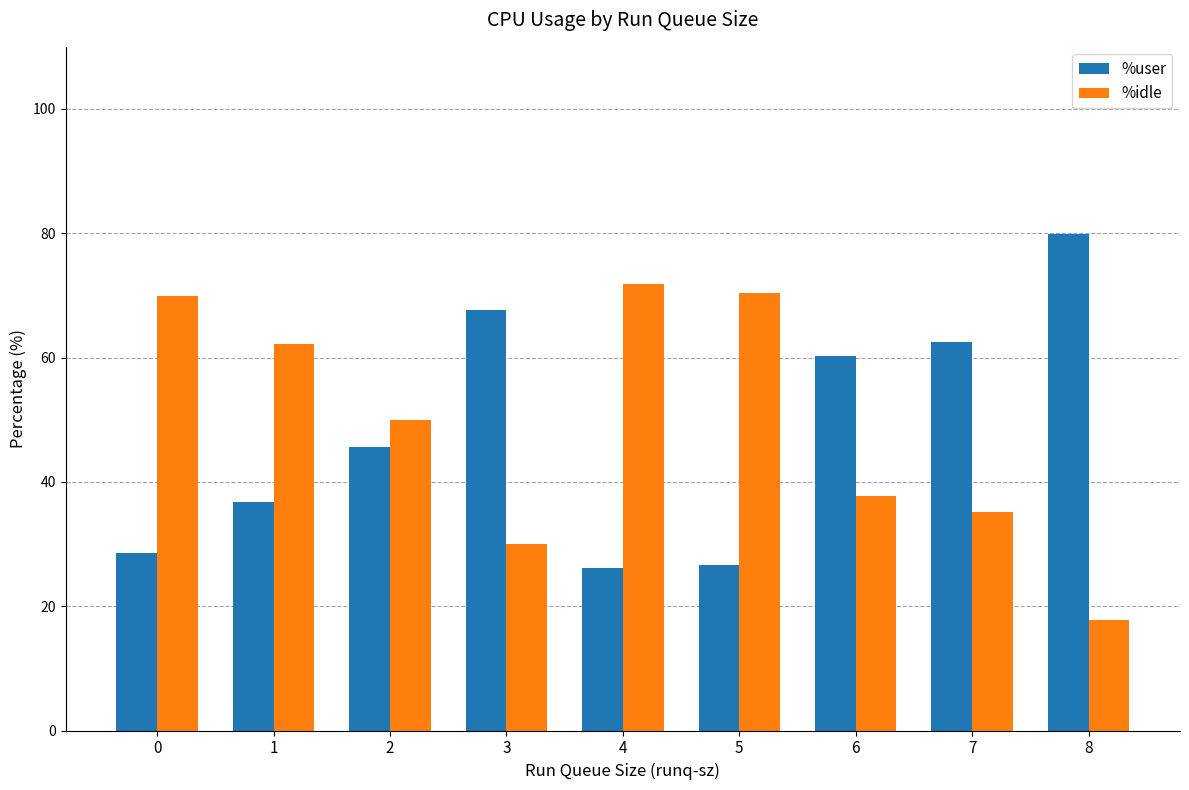

What is the value of the %user bar at the 1st from the left?

28.6